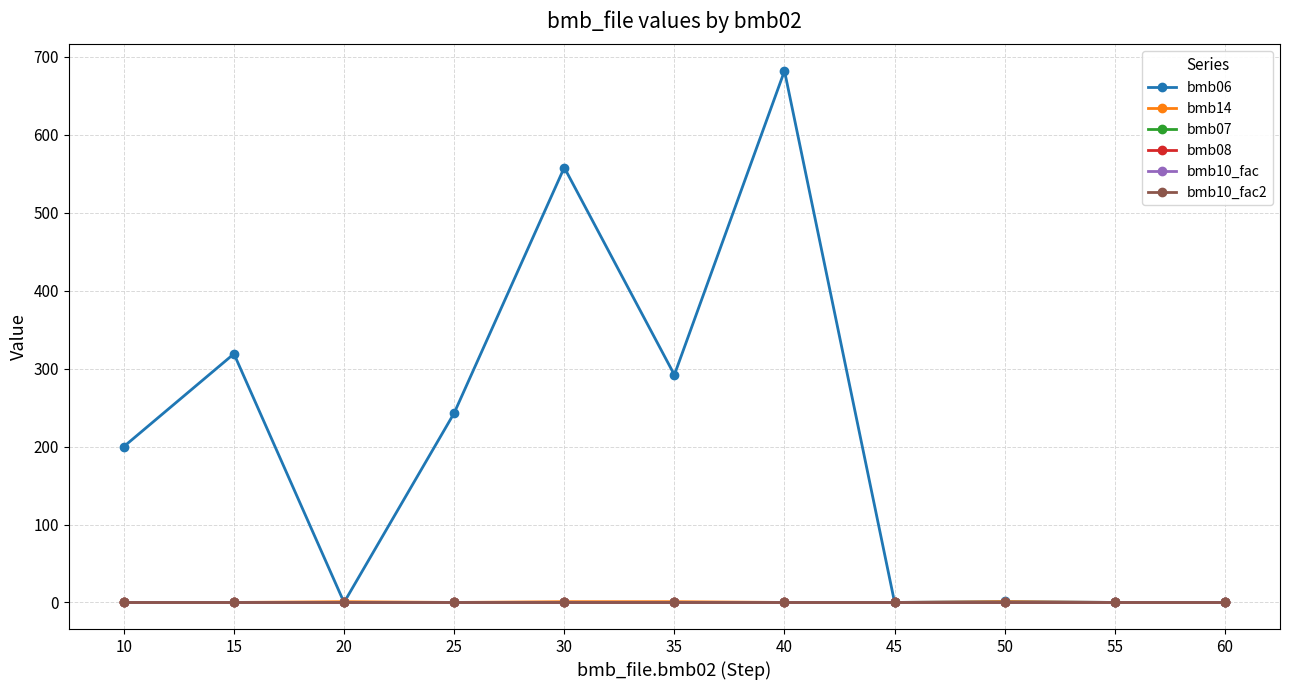

What is the lowest value of the bmb07 series?

1.0